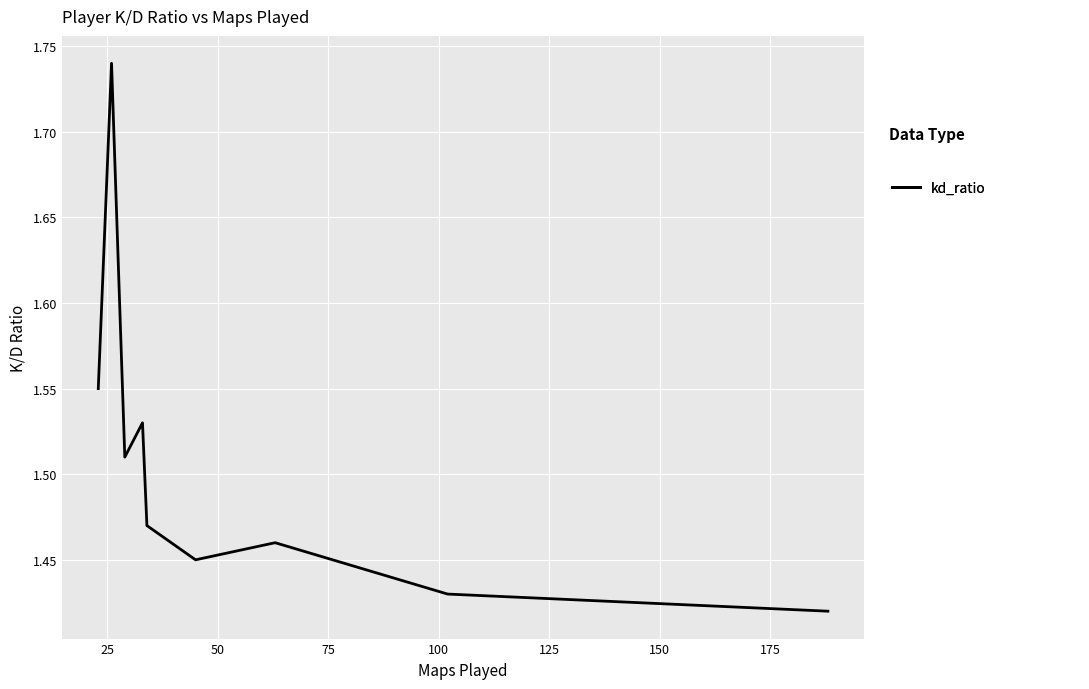

The chart shows a value of 1.5 at 50. True or false?

True